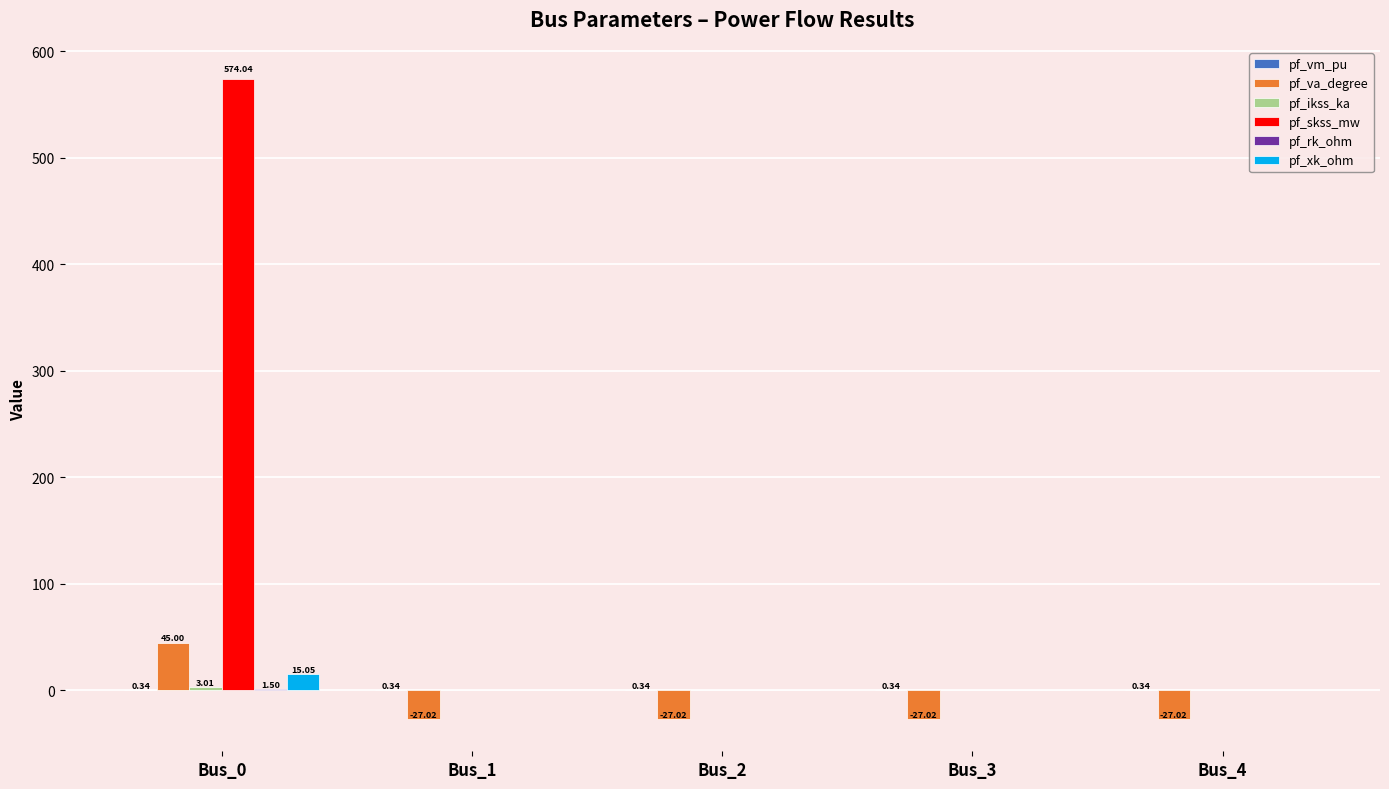

What is the total value across all series at Bus_0?

638.9